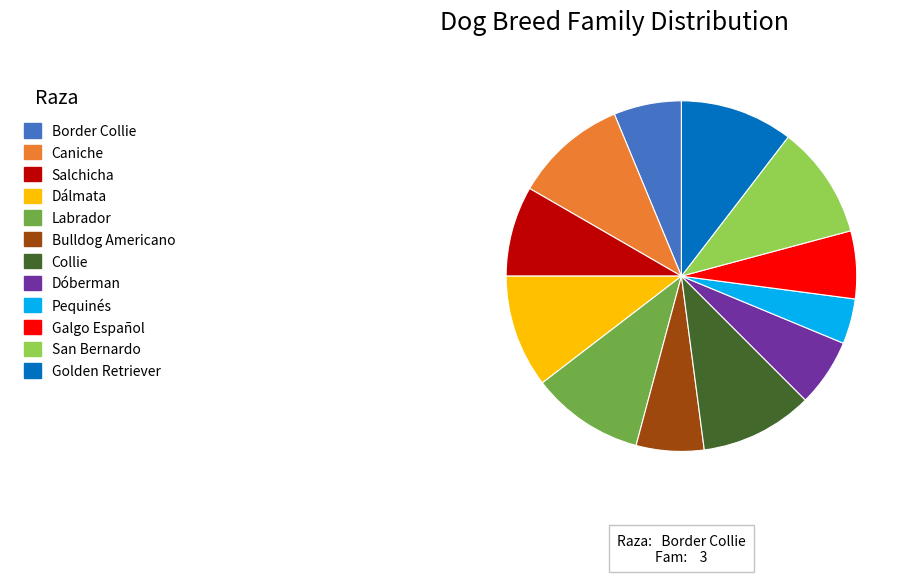

Is there any slice that represents more than half of the pie?

No